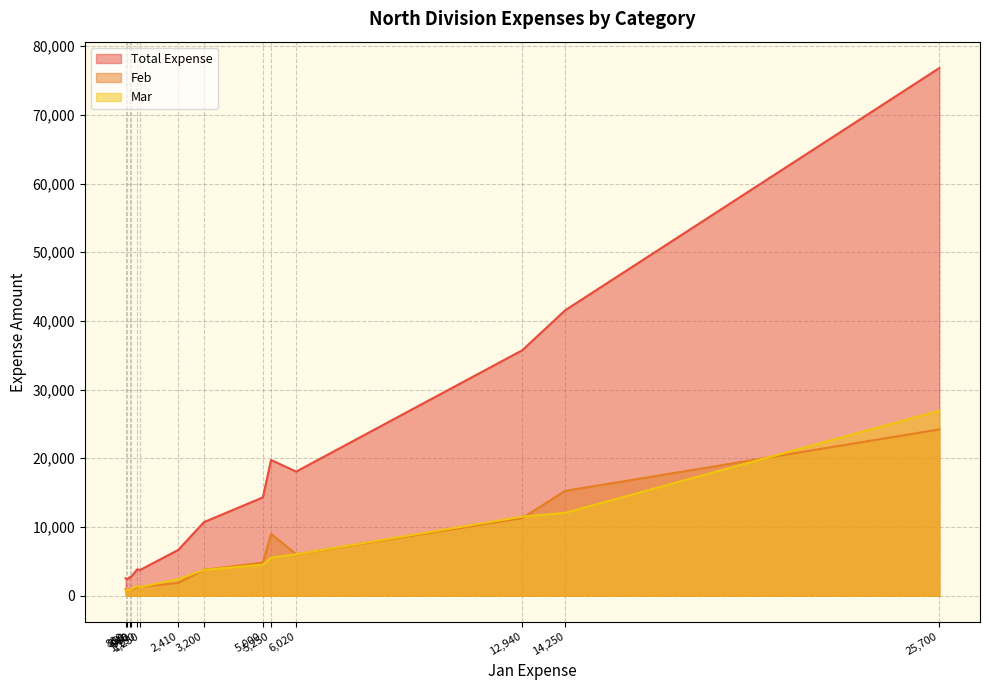

What is the difference between the second highest and second lowest values in the Total Expense series?

39050